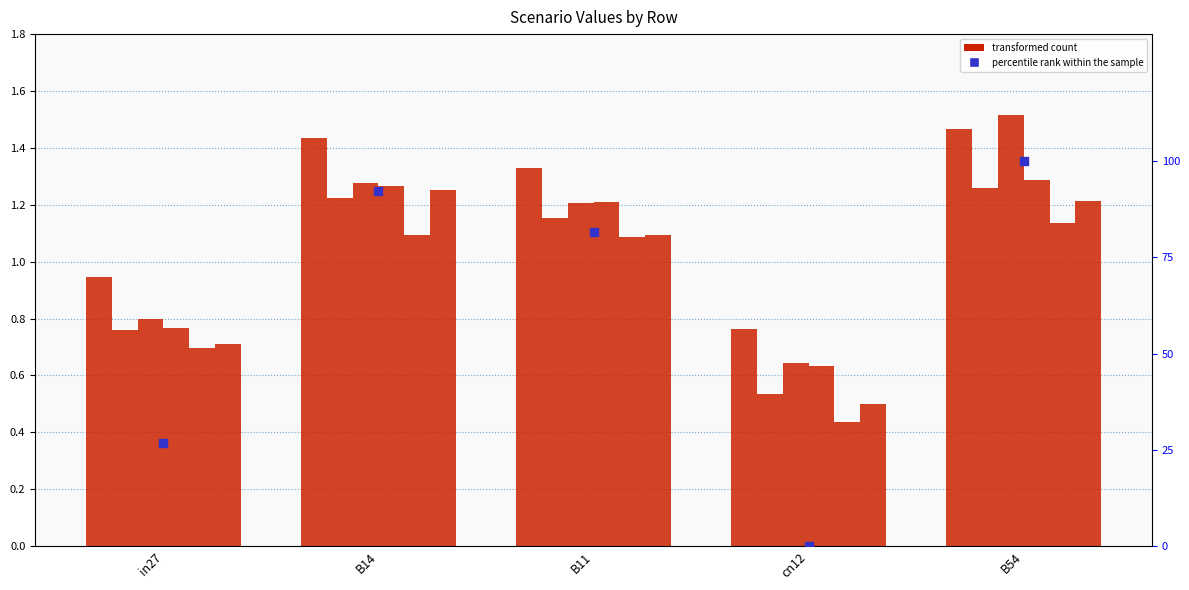

At how many categories does at least one series exceed 0?

5